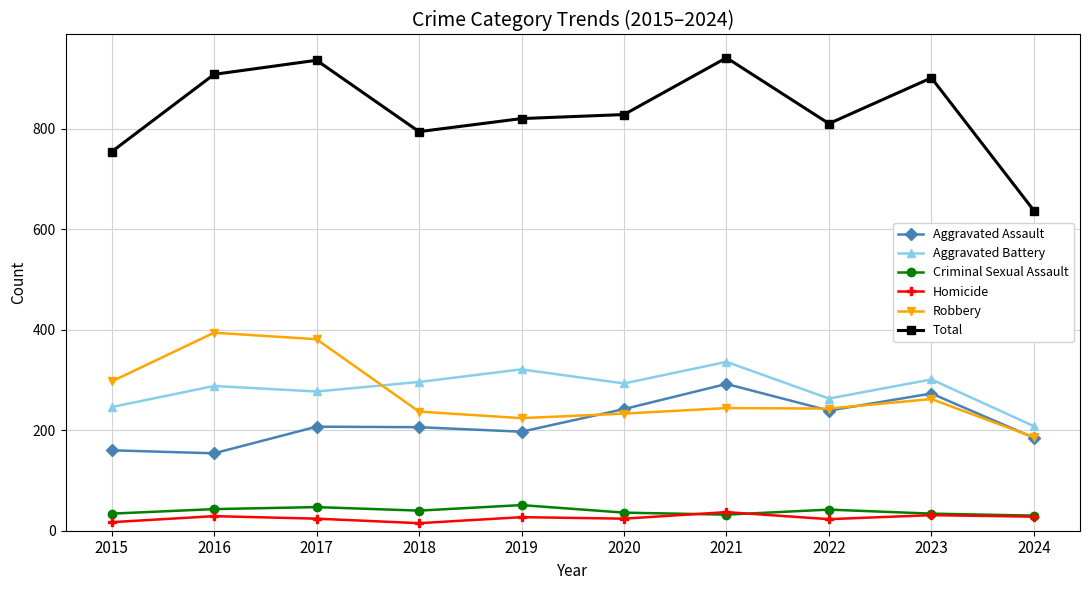

At which label is Robbery closest to 290?

2015